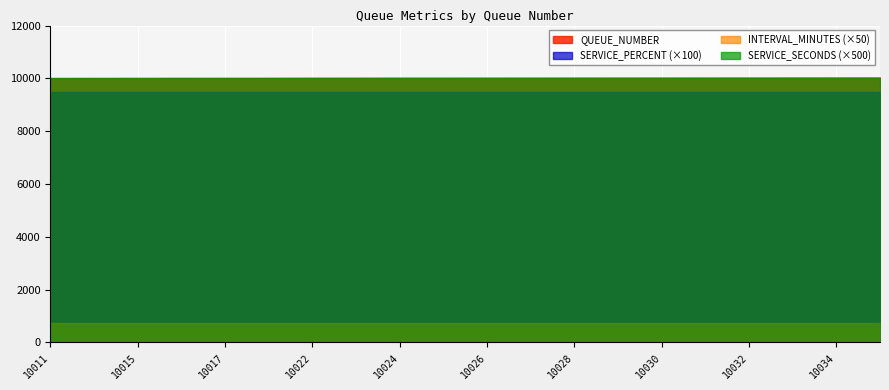

How many distinct data groups are displayed?

4